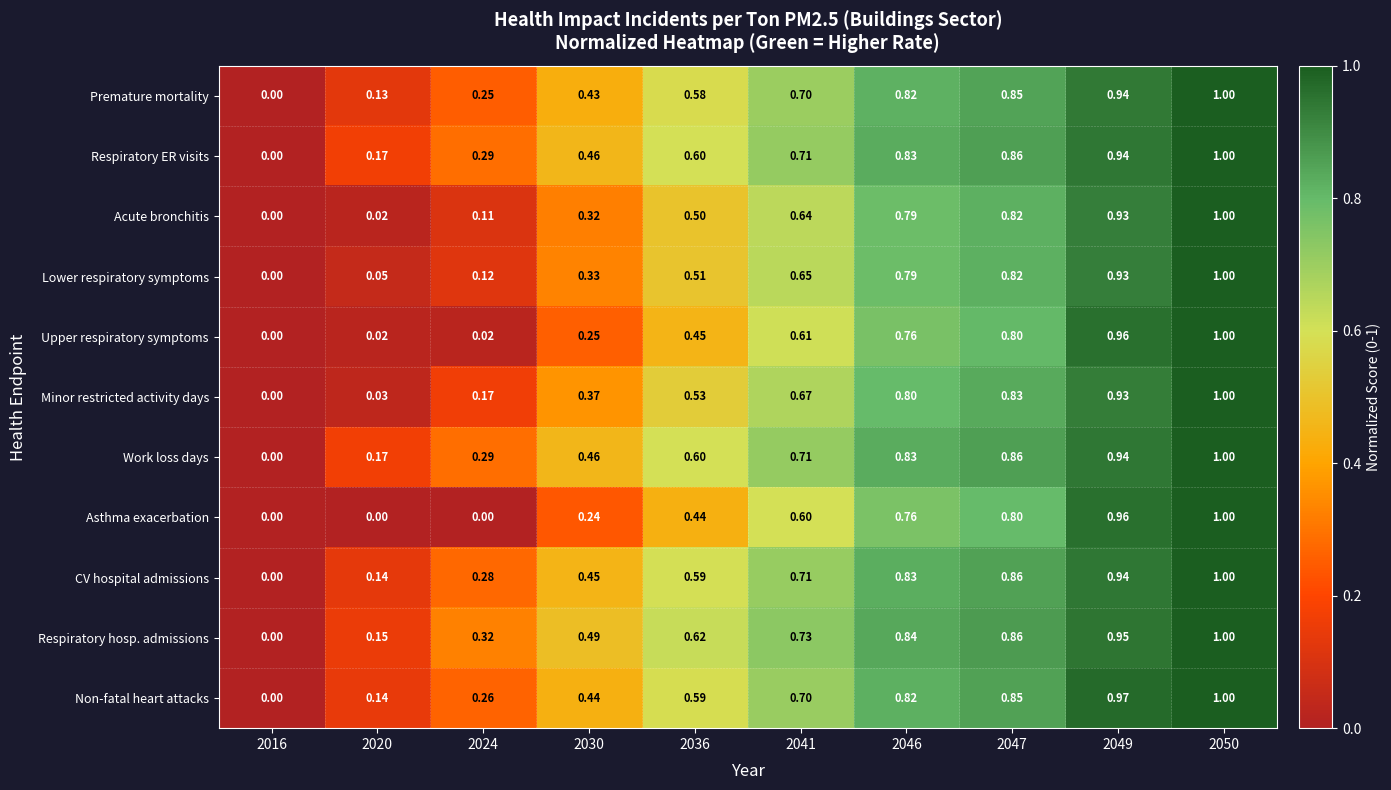

Between 2016 and 2036, which series saw the biggest shift?

Respiratory hosp. admissions